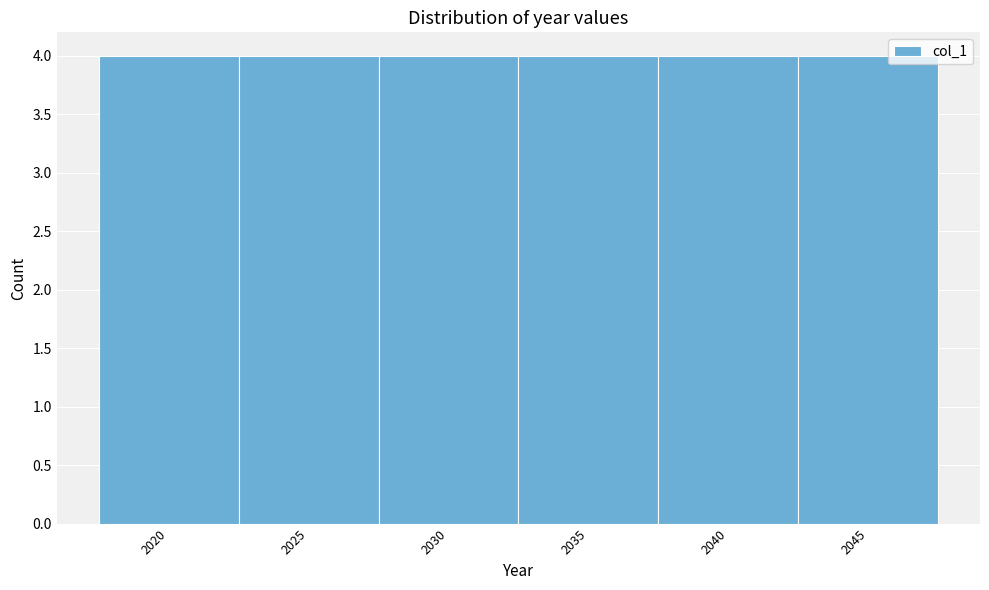

Reading left to right, transcribe this chart: for each bar, give the range it covers on the x-axis and its height. The values are not printed on the chart, so give them approximately, as read against the axis.

2017.5 to 2022.5: 4
2022.5 to 2027.5: 4
2027.5 to 2032.5: 4
2032.5 to 2037.5: 4
2037.5 to 2042.5: 4
2042.5 to 2047.5: 4